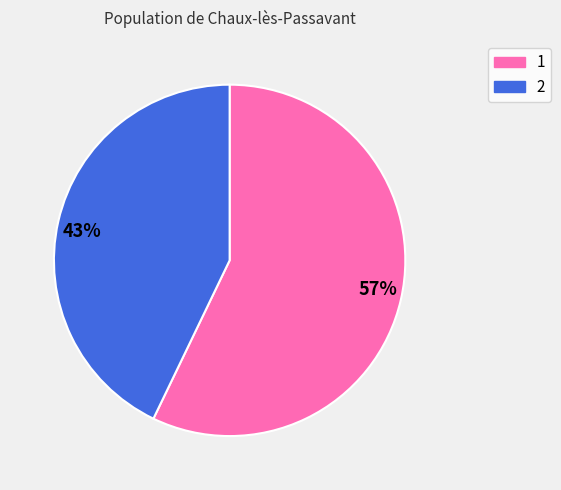

What is the ratio of the value at 1 to the value at 2?

1.3